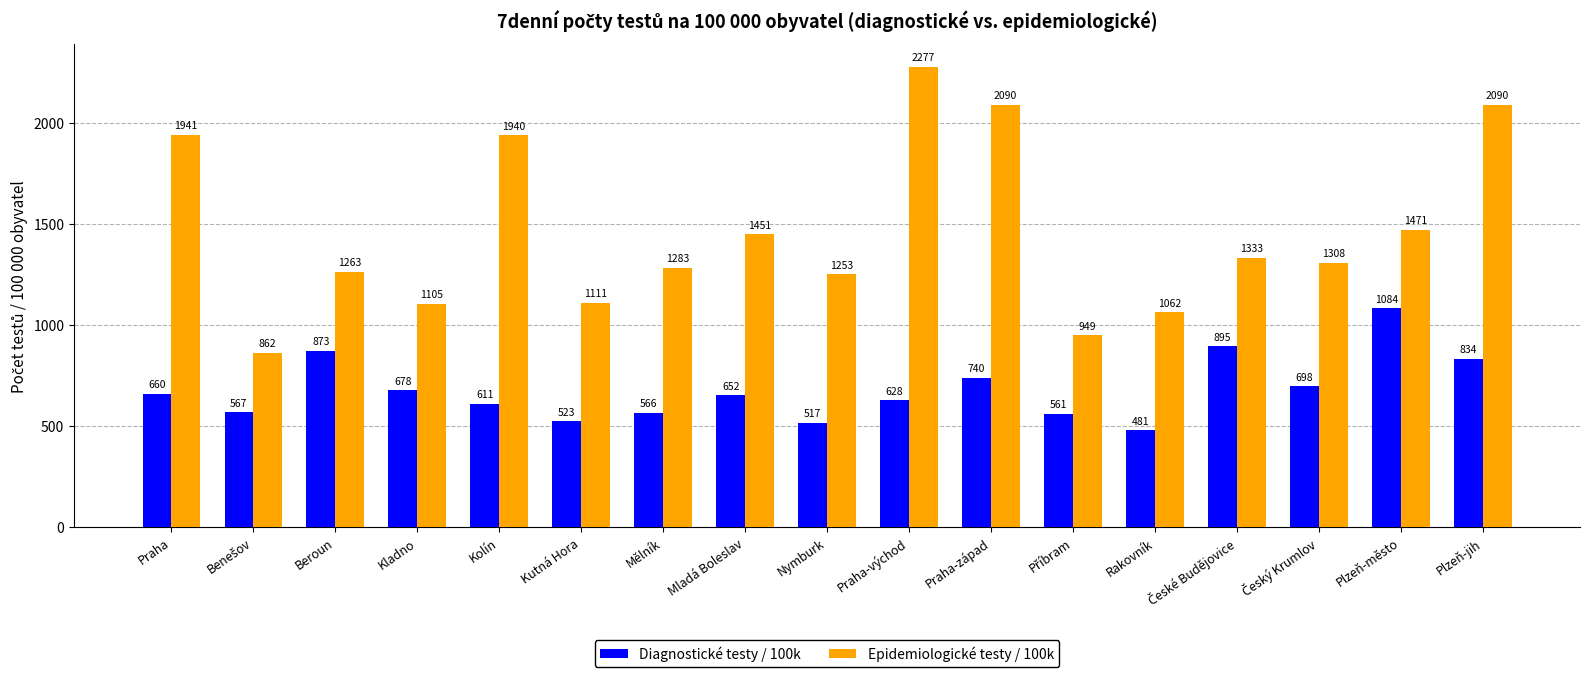

What value does the Diagnostické testy / 100k series have at Kolín?

611.0